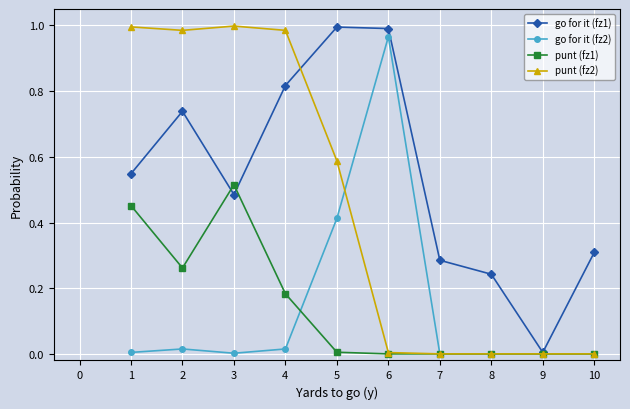

Which series has the largest total across all categories?

go for it (fz1)